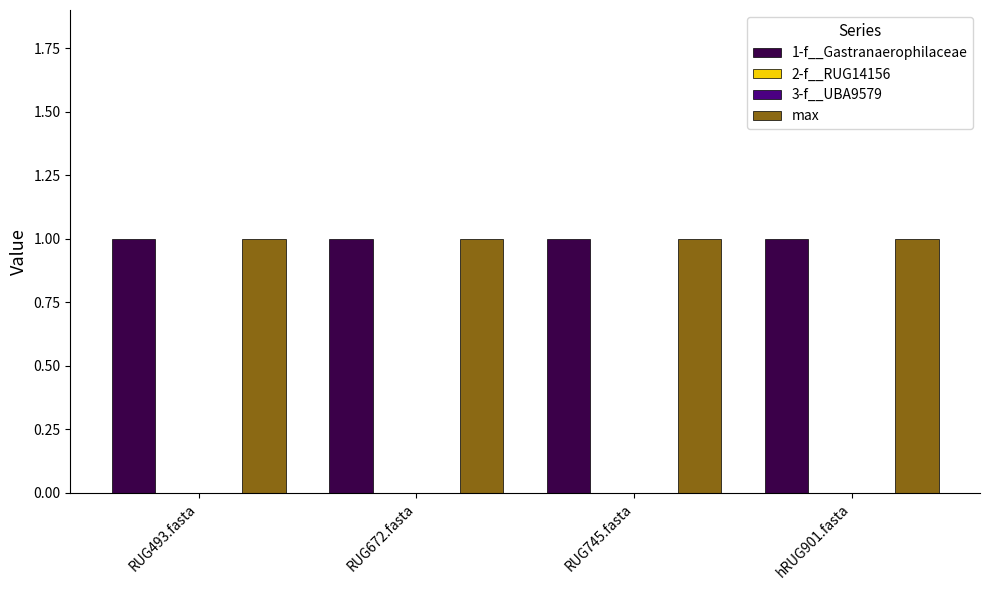

Which series has the widest spread of values?

1-f__Gastranaerophilaceae